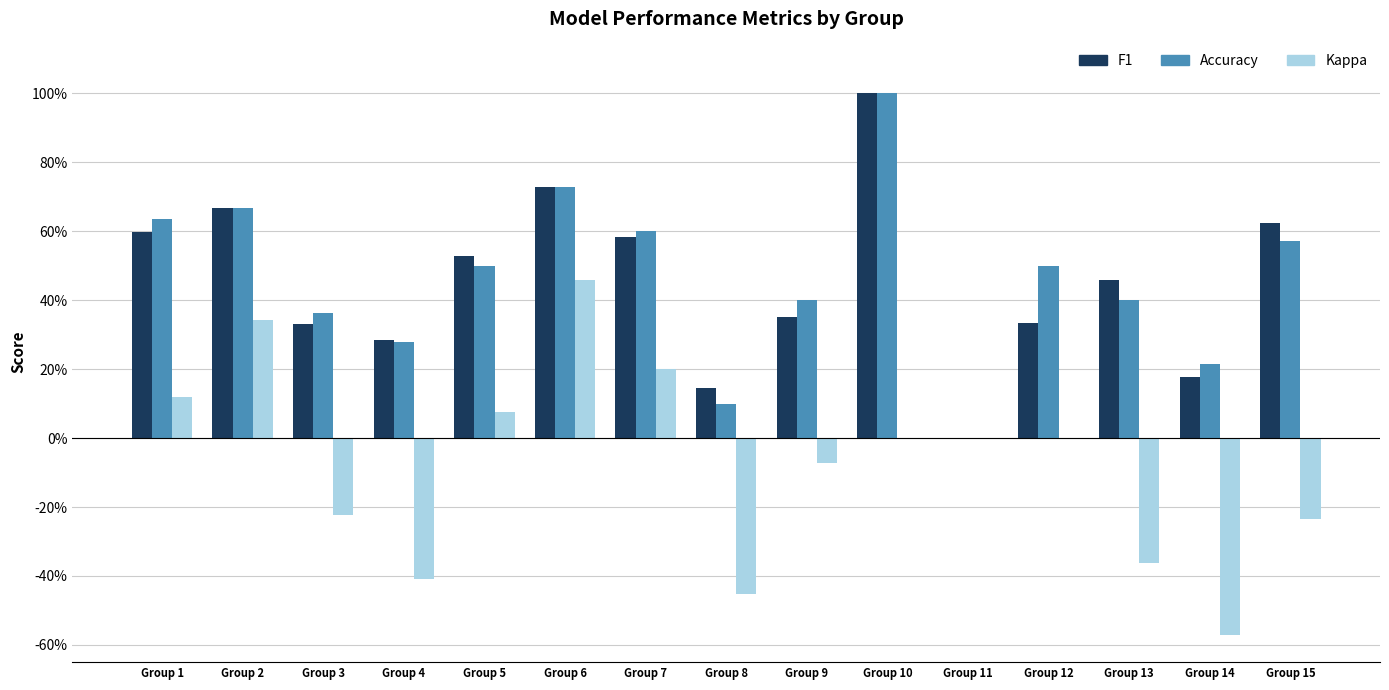

Reading right to left, extract all data points from this chart.

F1: Group 15=0.6	Group 14=0.2	Group 13=0.5	Group 12=0.3	Group 11=0.0	Group 10=1.0	Group 9=0.3	Group 8=0.1	Group 7=0.6	Group 6=0.7	Group 5=0.5	Group 4=0.3	Group 3=0.3	Group 2=0.7	Group 1=0.6
Accuracy: Group 15=0.6	Group 14=0.2	Group 13=0.4	Group 12=0.5	Group 11=0.0	Group 10=1.0	Group 9=0.4	Group 8=0.1	Group 7=0.6	Group 6=0.7	Group 5=0.5	Group 4=0.3	Group 3=0.4	Group 2=0.7	Group 1=0.6
Kappa: Group 15=-0.2	Group 14=-0.6	Group 13=-0.4	Group 12=0.0	Group 11=0.0	Group 10=0.0	Group 9=-0.1	Group 8=-0.5	Group 7=0.2	Group 6=0.5	Group 5=0.1	Group 4=-0.4	Group 3=-0.2	Group 2=0.3	Group 1=0.1